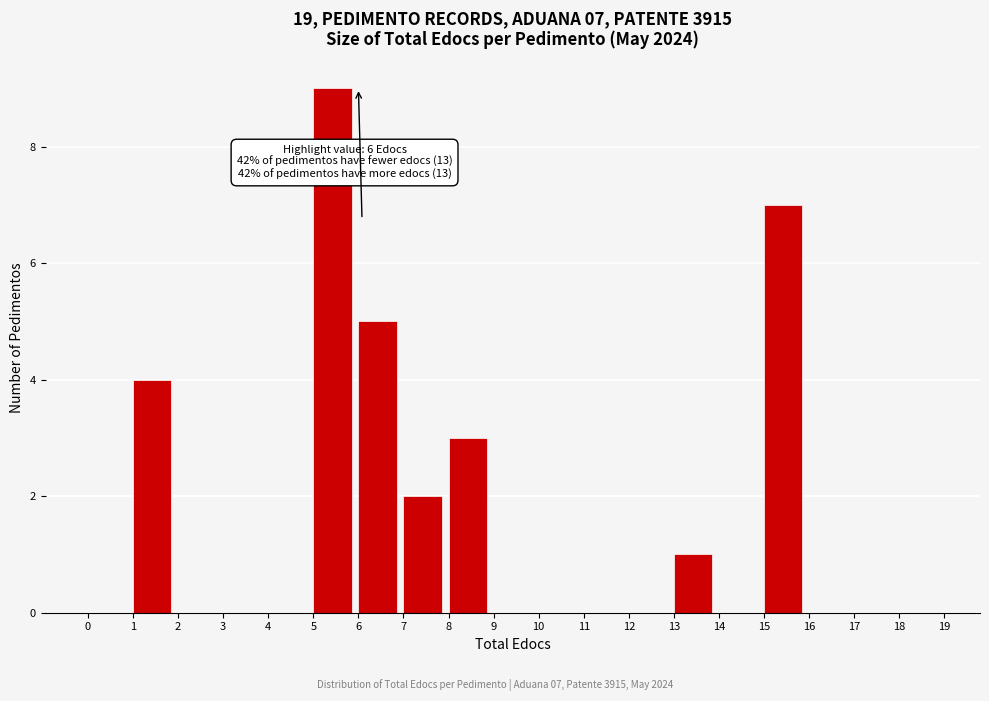

Over which range of the x-axis is the bar tallest?

5 to 6